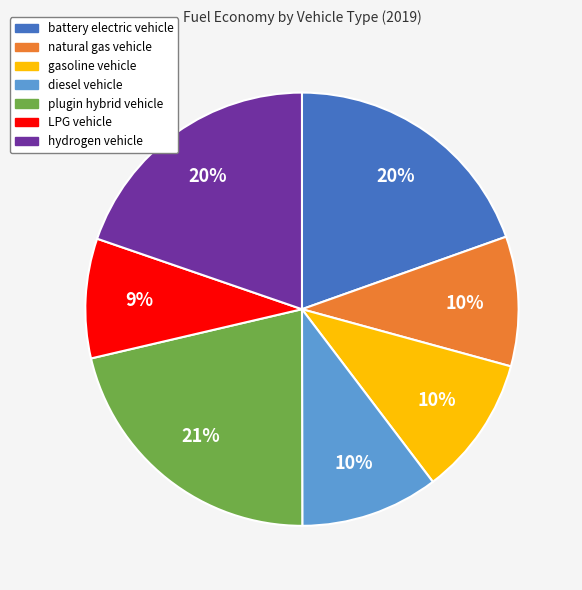

Combined, do gasoline vehicle and plugin hybrid vehicle account for over 50%?

No